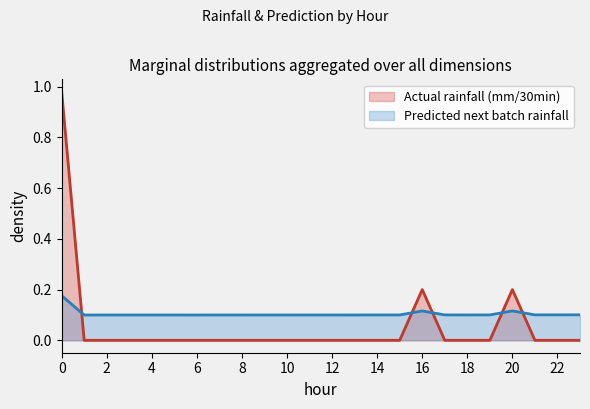

What is the total value across all series at 13?

0.1